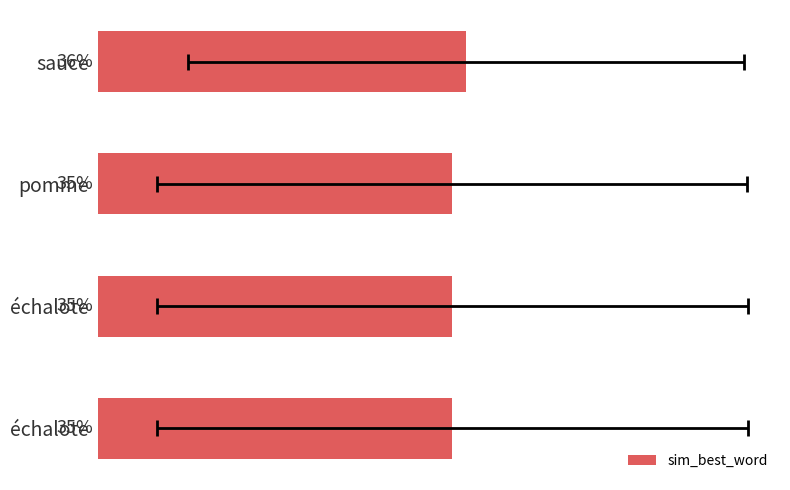

Reading right to left, what are all the values shown in this chart?

0.3	0.3	0.3	0.4